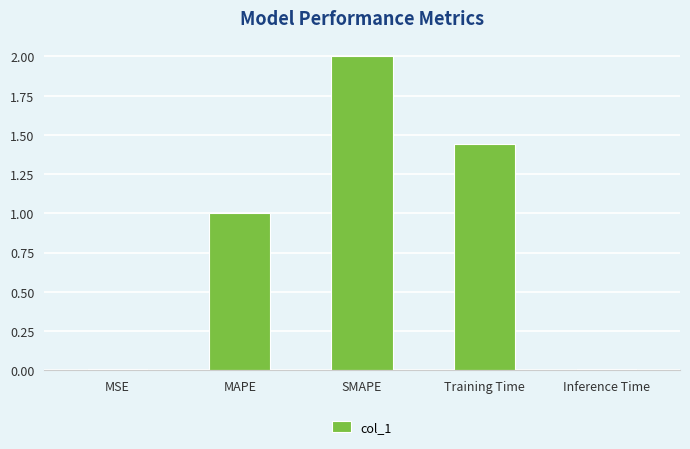

Are the bars grouped side by side (vs. stacked)?

No